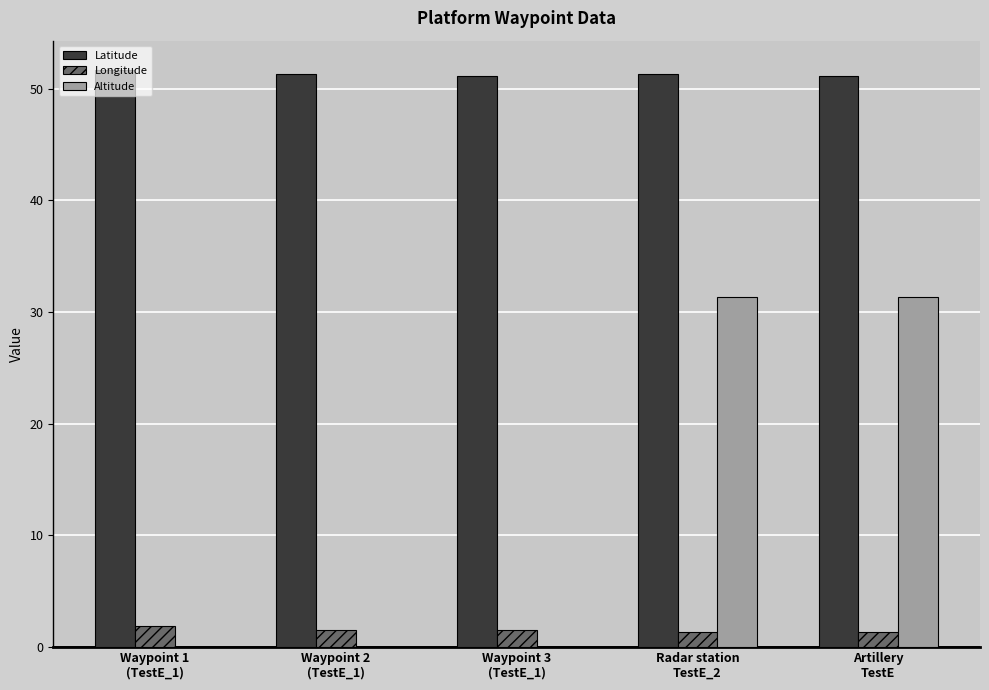

Which series has the largest total across all categories?

Latitude